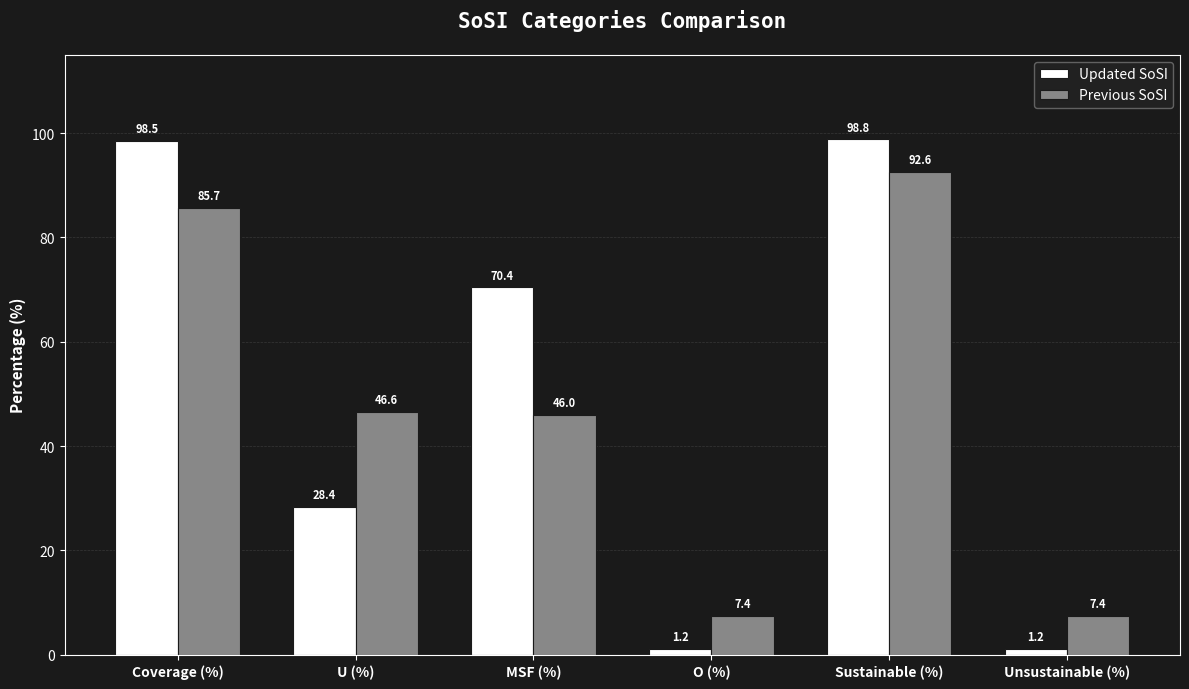

Between MSF (%) and O (%), which series saw the biggest shift?

Updated SoSI